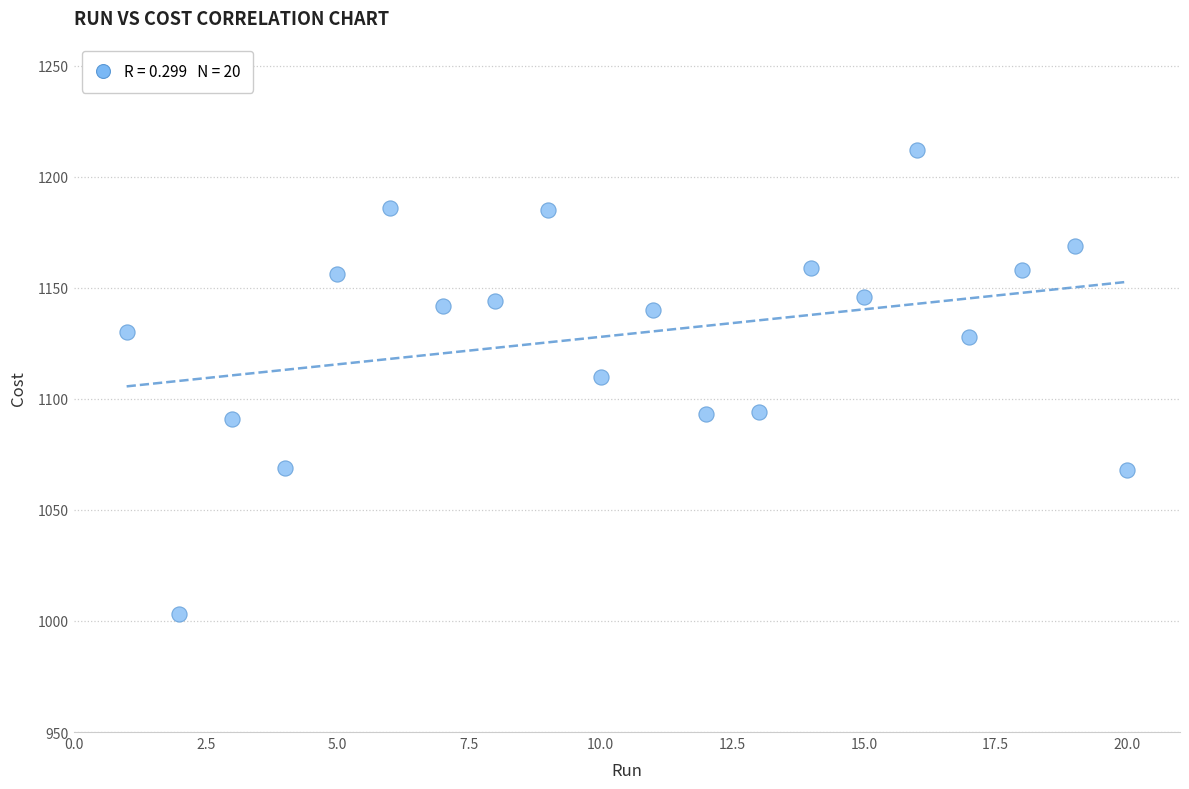

What is the range of X values (max minus min)?

19.0